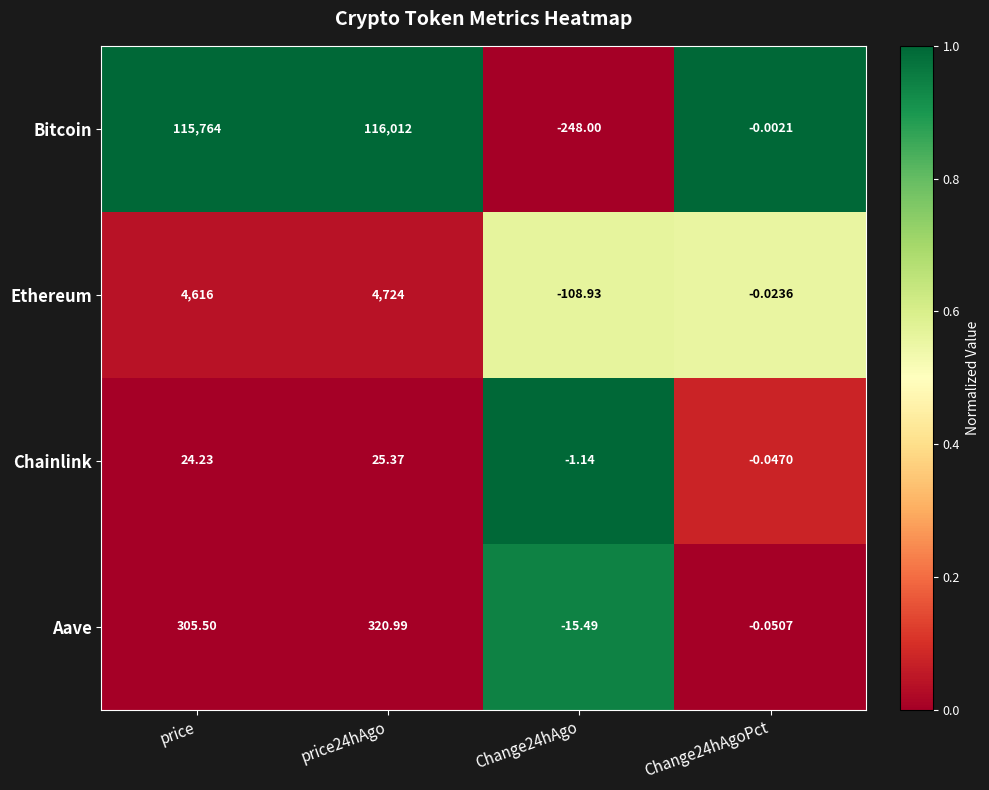

Rank the series at price from highest to lowest value.

Bitcoin, Ethereum, Aave, Chainlink